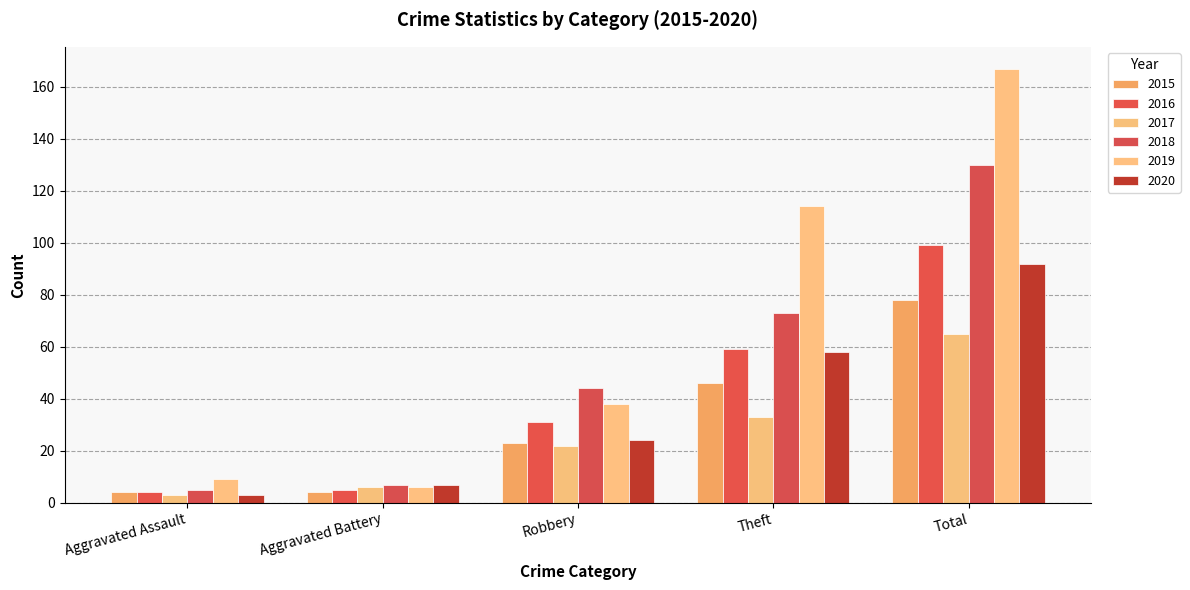

Rank the series at Aggravated Battery from lowest to highest value.

2015, 2016, 2017, 2019, 2018, 2020